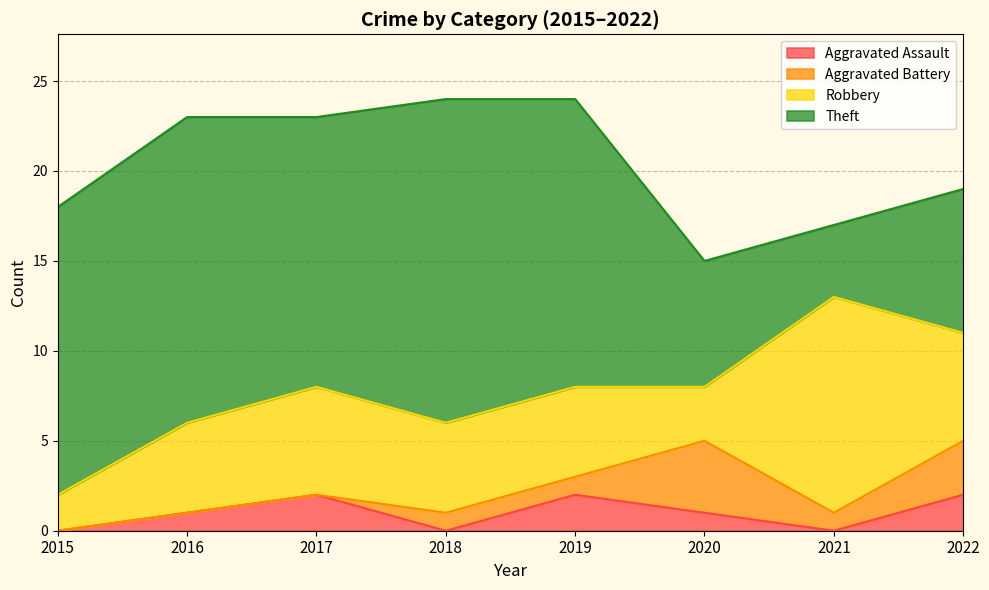

How many values in the Aggravated Battery series exceed 1?

2